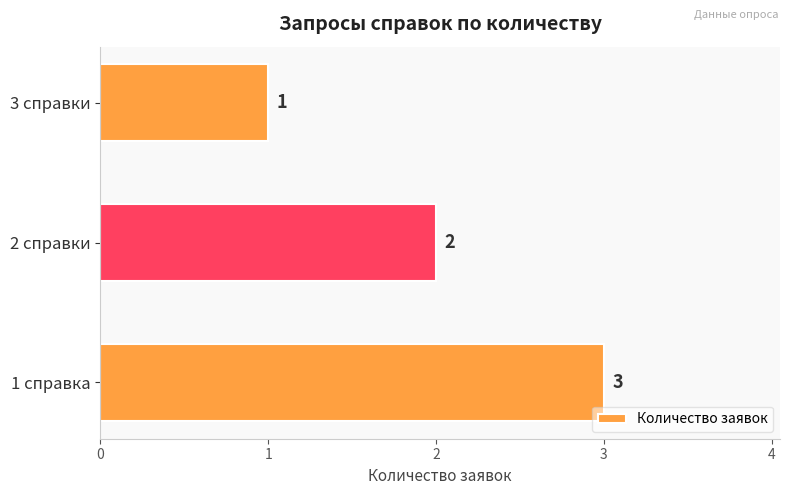

Count the values in the range 1 to 3.

3